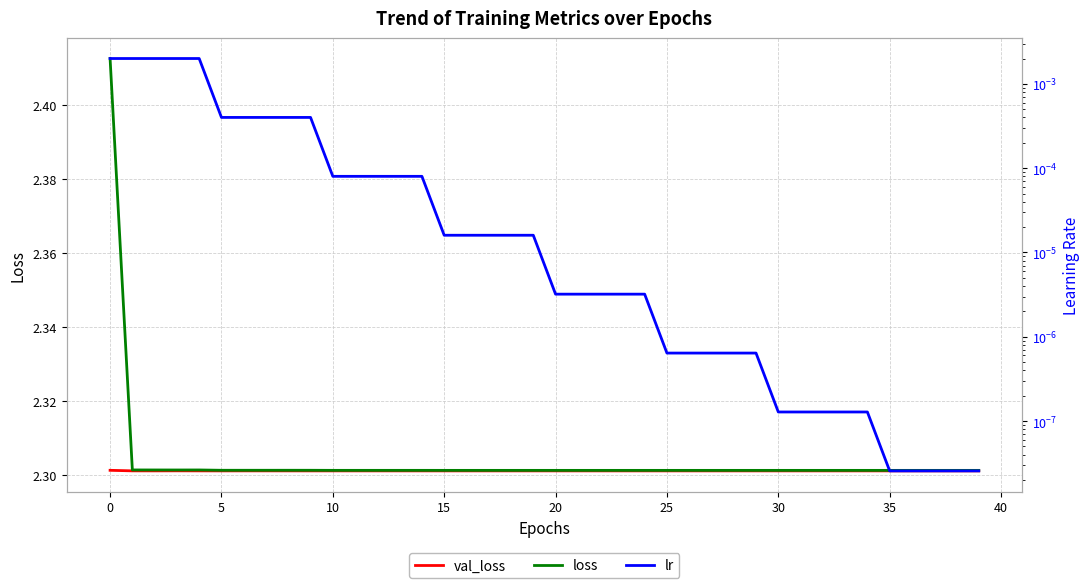

The val_loss series shows 2.3 at 15. True or false?

True